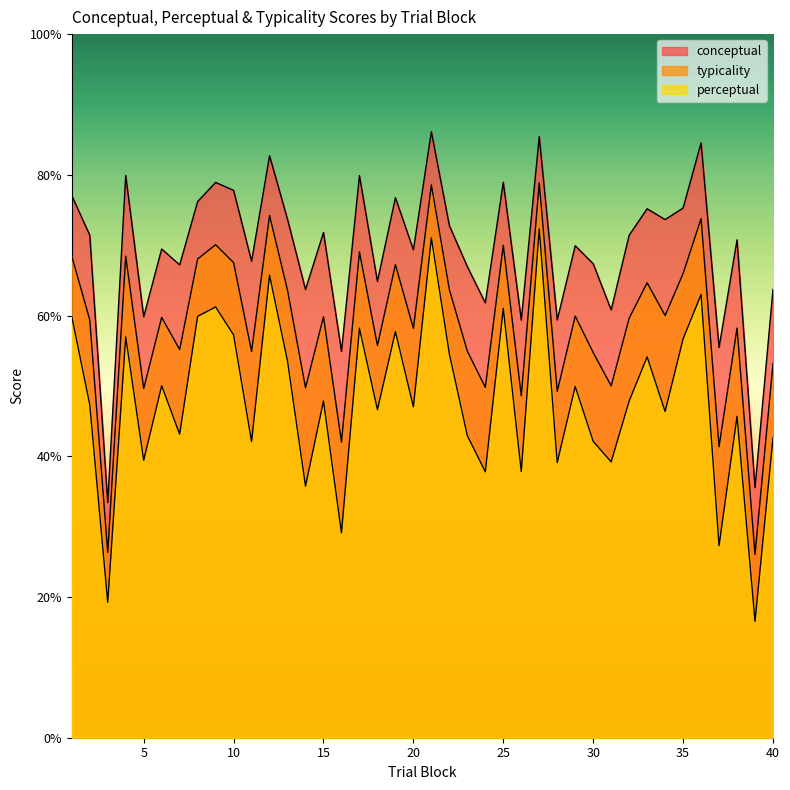

What is the sum of all conceptual values?

2770.9